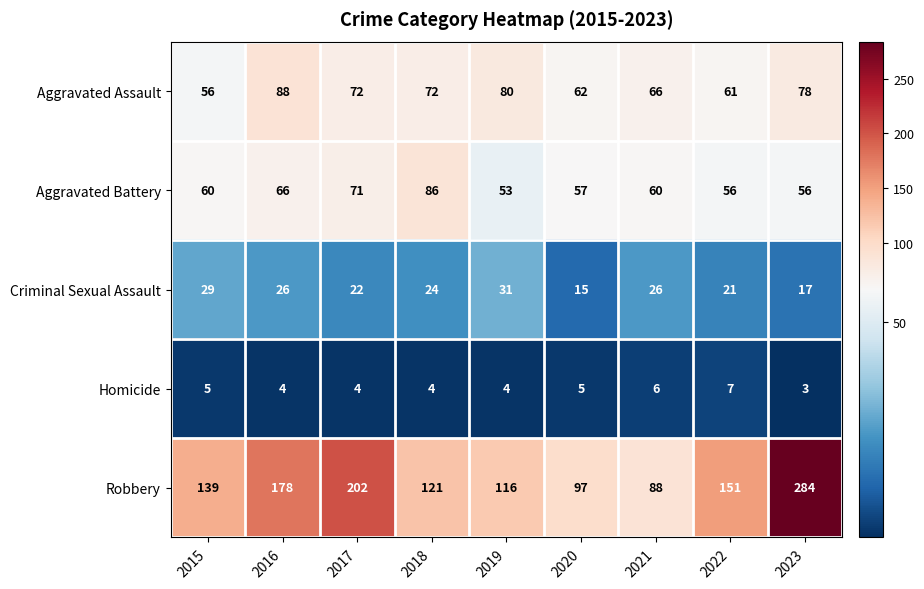

At which category is the sum across all series the highest?

2023